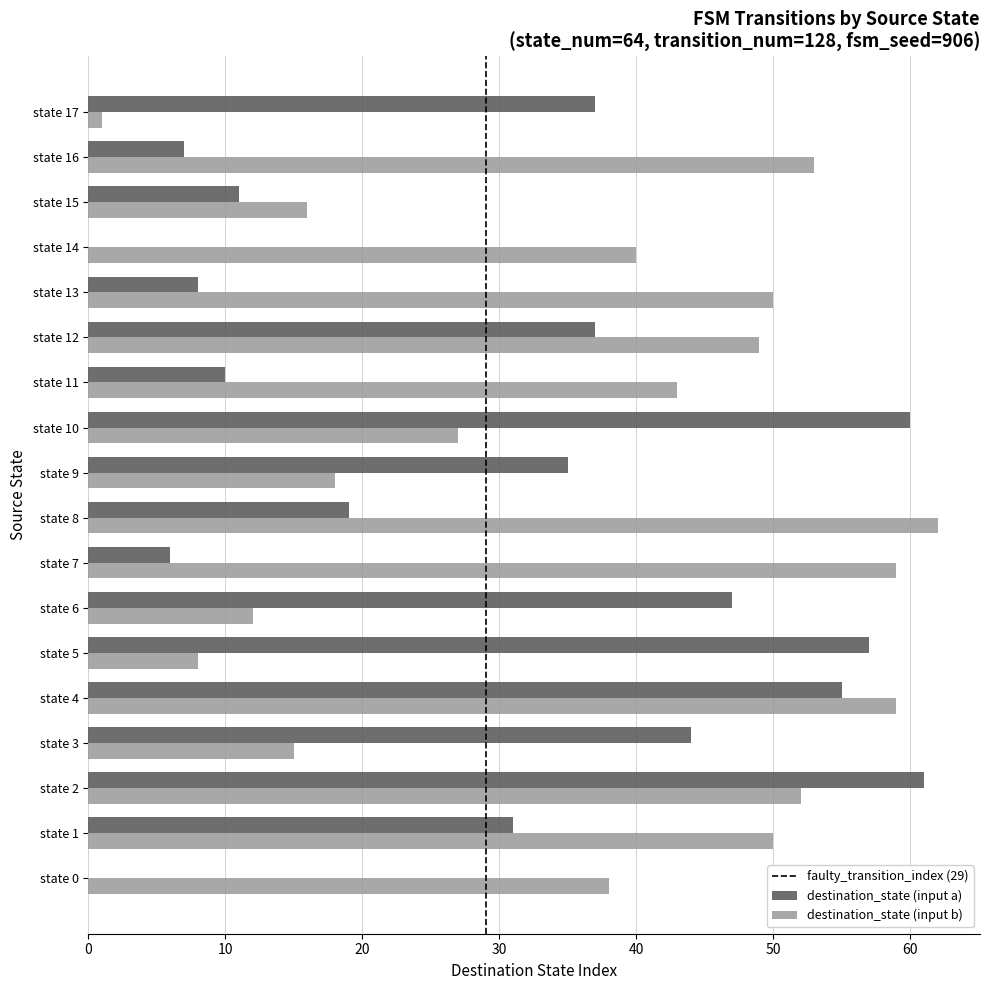

Which series changed the most between state 0 and state 15?

destination_state (input b)